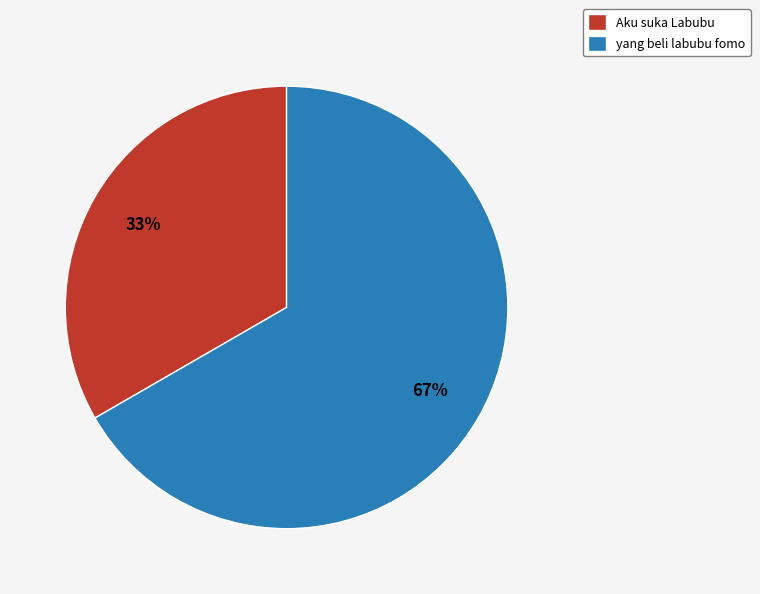

Combined, do Aku suka Labubu and yang beli labubu fomo account for over 50%?

Yes